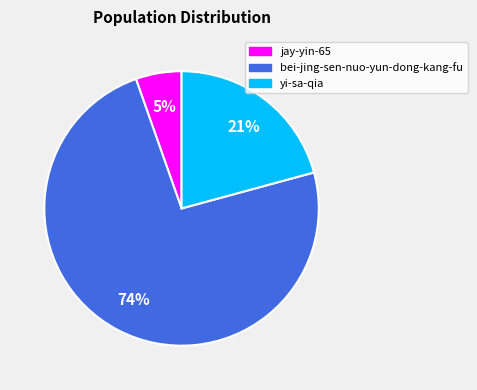

Between yi-sa-qia and bei-jing-sen-nuo-yun-dong-kang-fu, which is larger?

bei-jing-sen-nuo-yun-dong-kang-fu